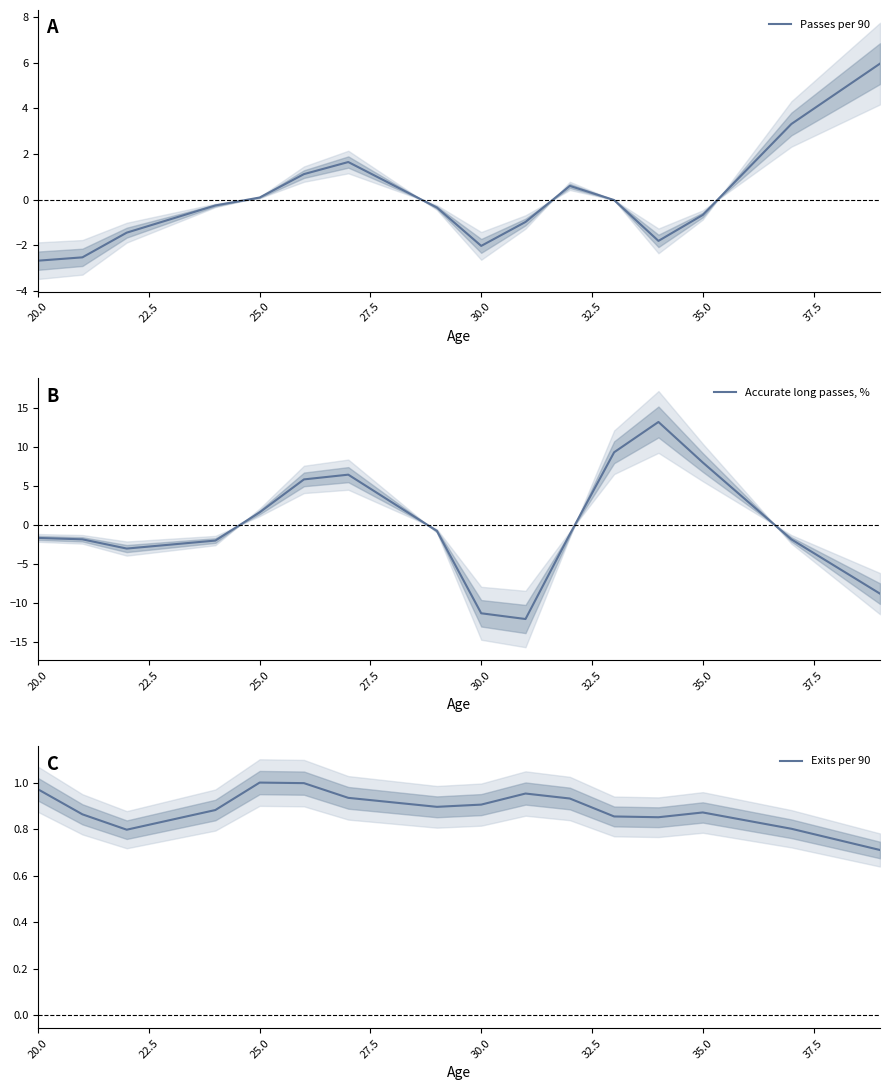

What is the greatest value displayed?

13.2